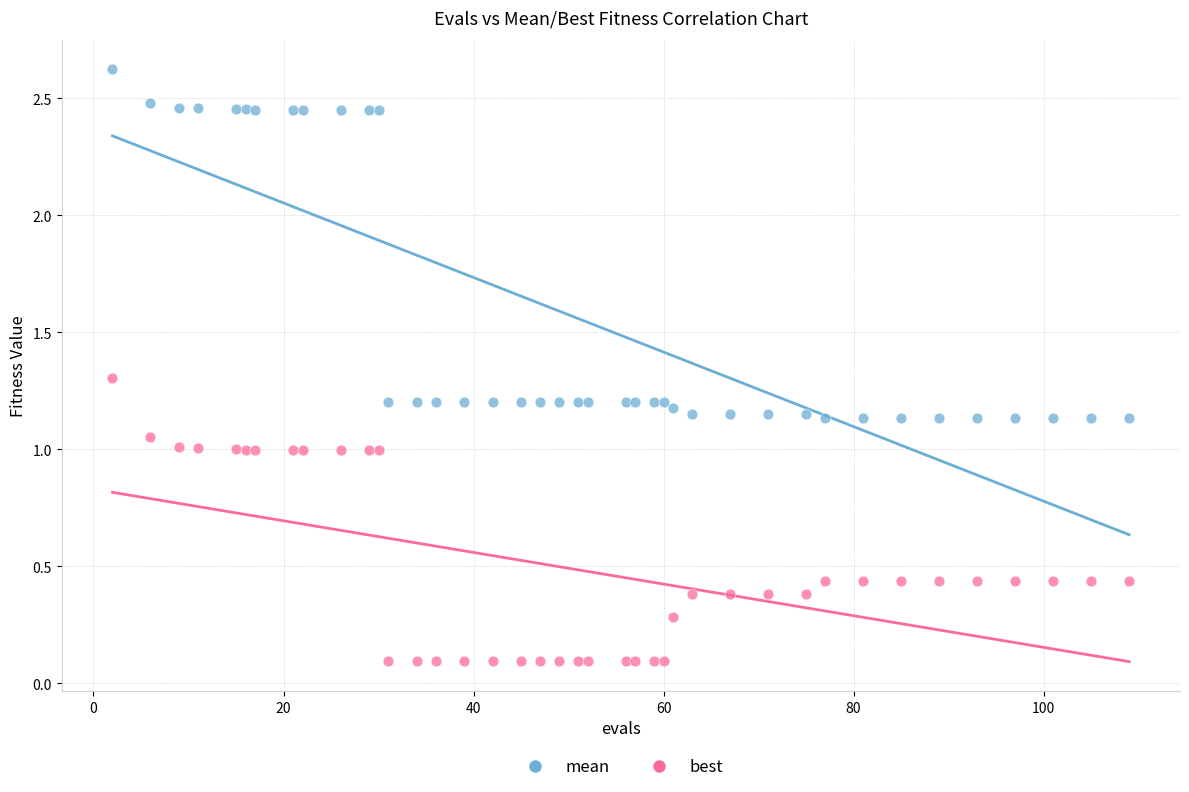

Which series reaches the minimum Y coordinate?

best